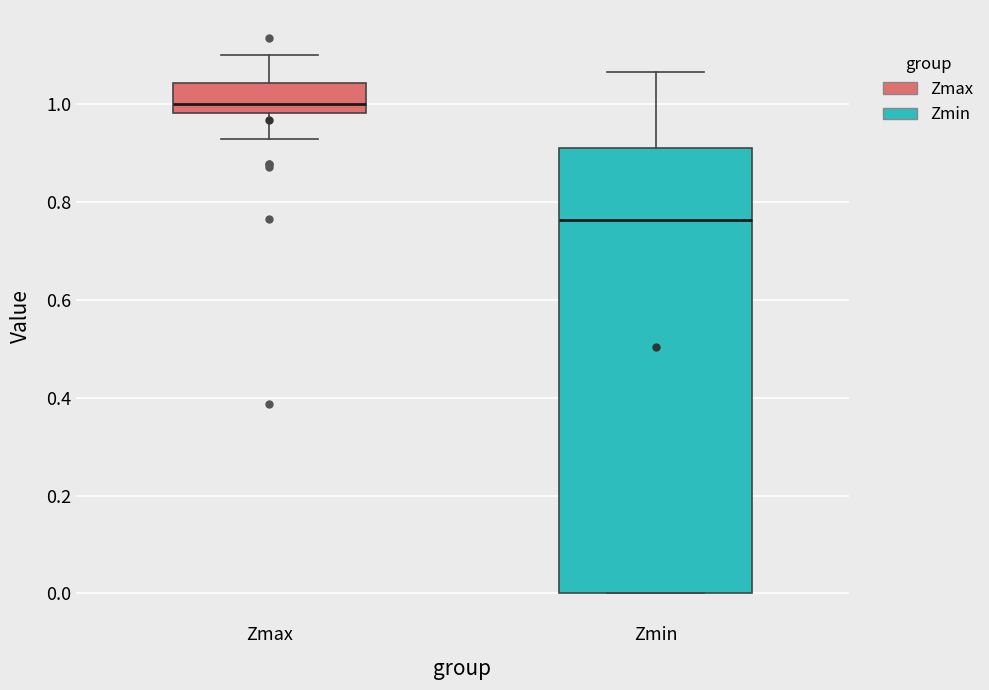

Reading left to right, read every box against the y-axis: the position of its median line, the range the box covers, and the ends of its whiskers. The values are not printed on the chart, so give them approximately, as read against the axis.

Zmax: median 1.00, box 0.98 to 1.04, whiskers 0.92 to 1.10
Zmin: median 0.76, box 0.00 to 0.92, whiskers 0.00 to 1.06